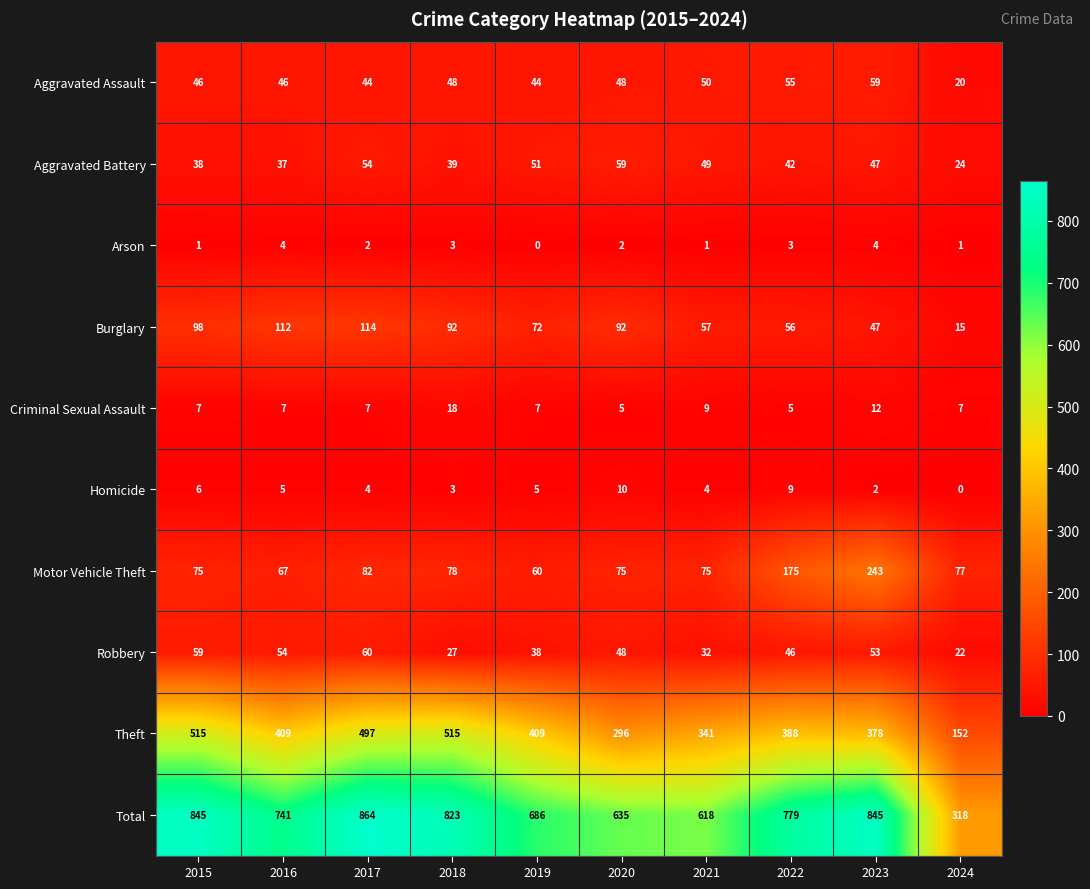

Where does the Burglary series first go above 92?

2015